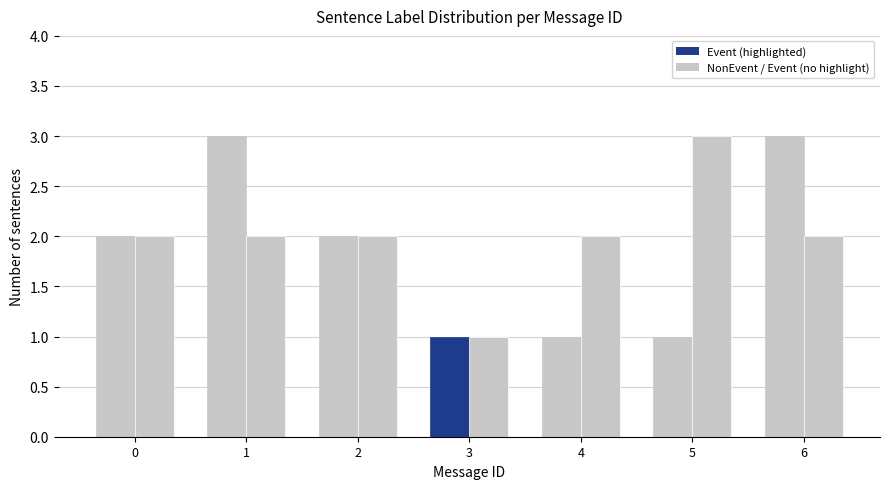

Count the number of categories in the chart.

7